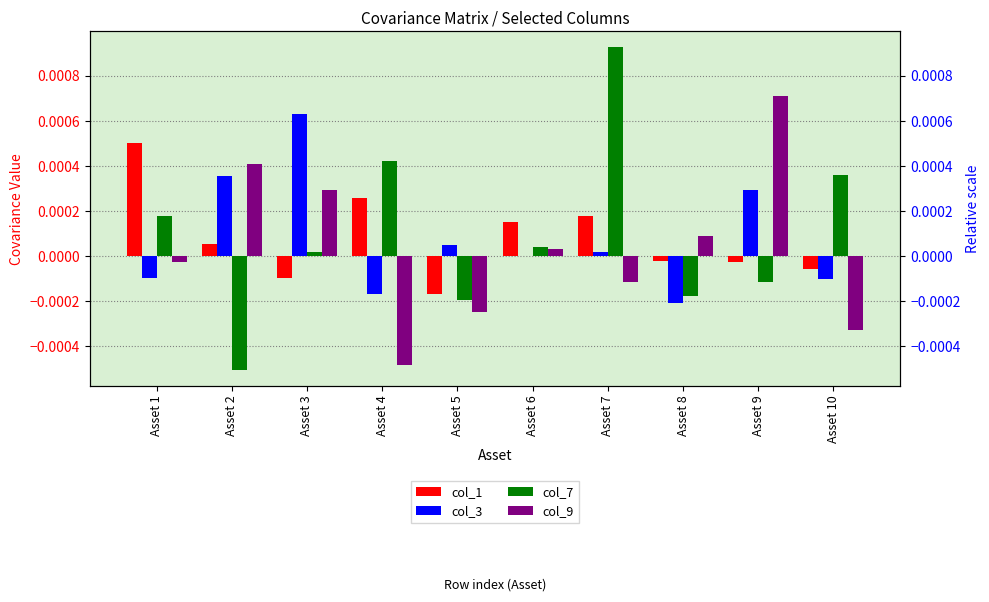

Which has a higher value, Asset 8 or Asset 4?

Asset 4